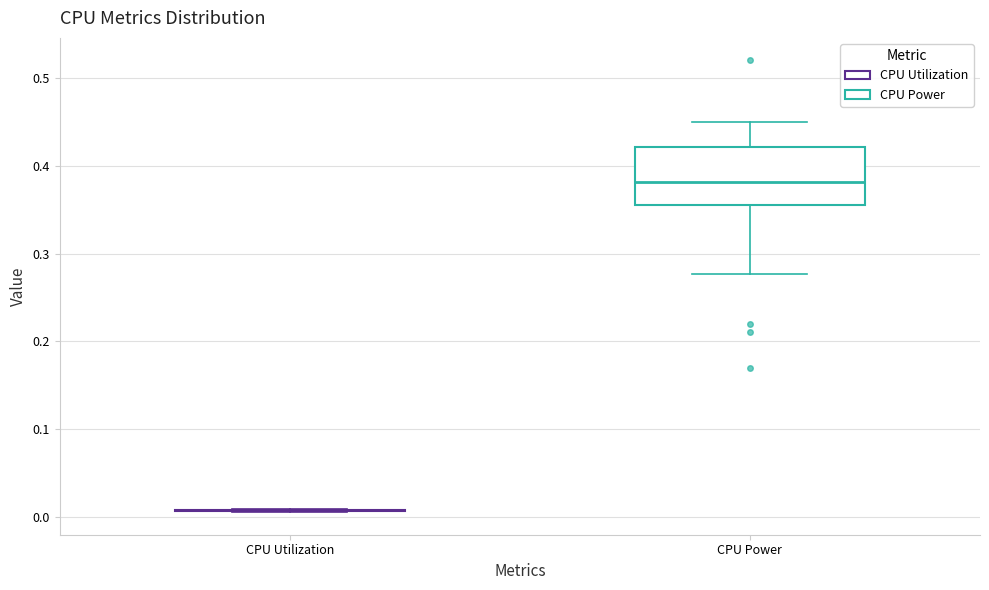

Reading left to right, transcribe this box plot: for each box, give where its median line is, the range the box spans, and where its two whiskers end, as read against the y-axis. The values are not printed on the chart, so give them approximately, as read against the axis.

CPU Utilization: box collapsed to a line at 0.01, whiskers 0.01 to 0.01
CPU Power: median 0.38, box 0.36 to 0.42, whiskers 0.28 to 0.45